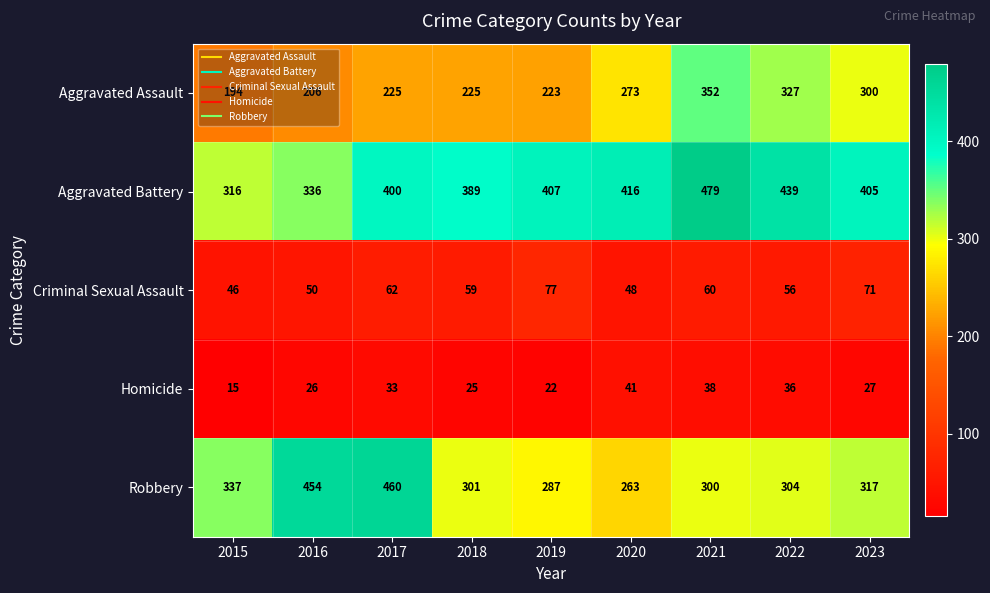

What is the total value across all series at 2015?

908